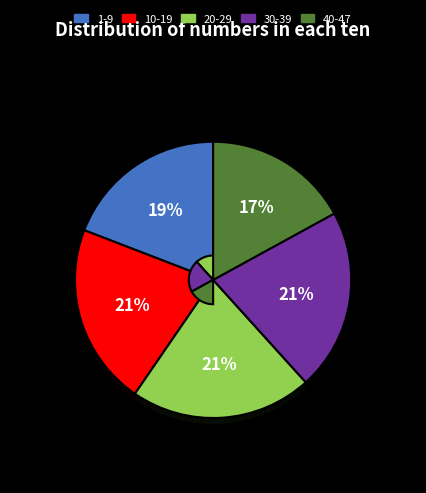

To the nearest percent, what percentage of the pie is 20-29?

21%